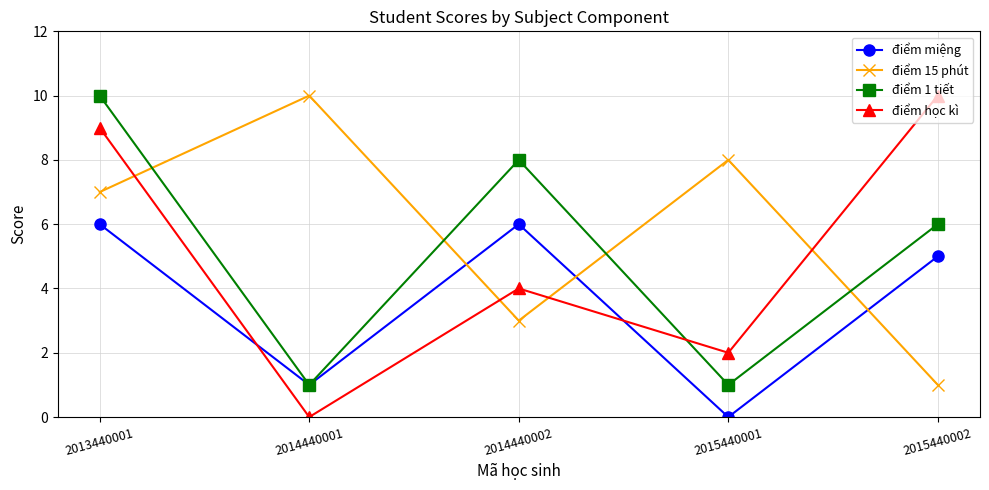

The value of điểm 15 phút at 2015440001 is 8. True or false?

True